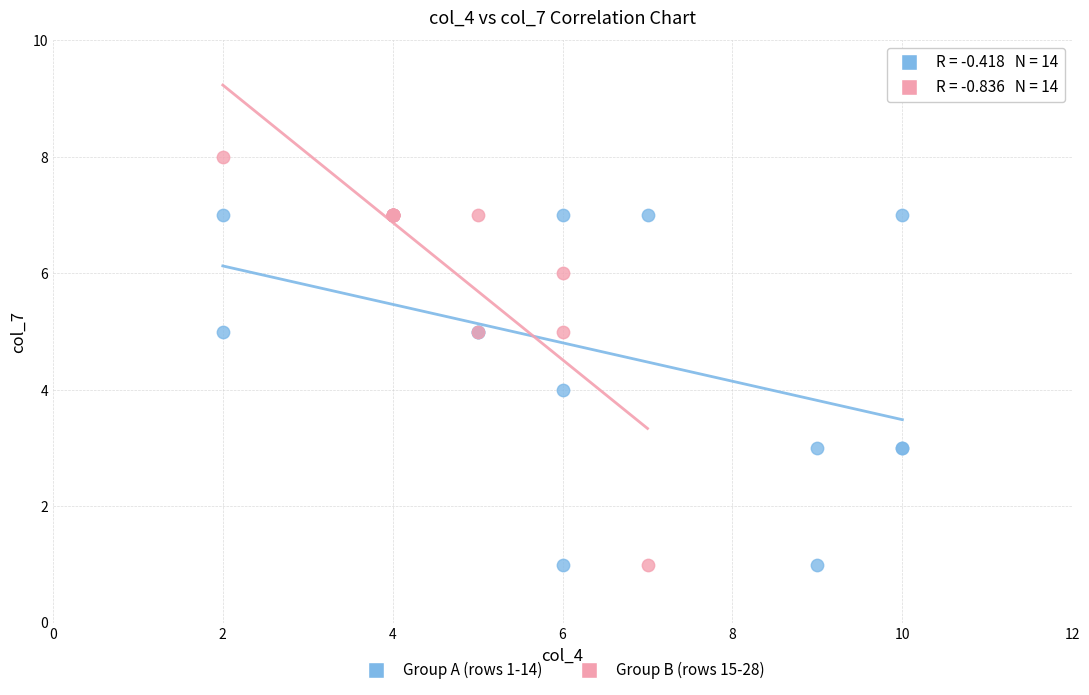

Which series has the largest Y range (max minus min)?

Group B (rows 15-28)